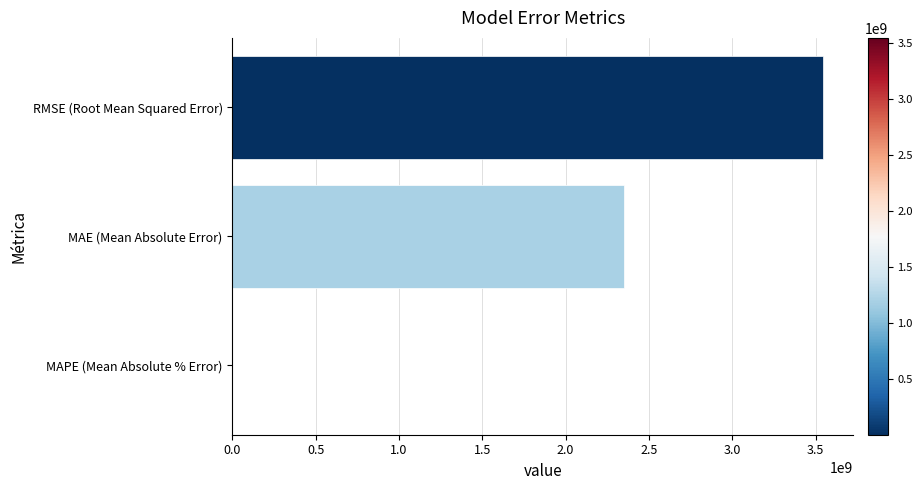

How many data points does each series have?

3